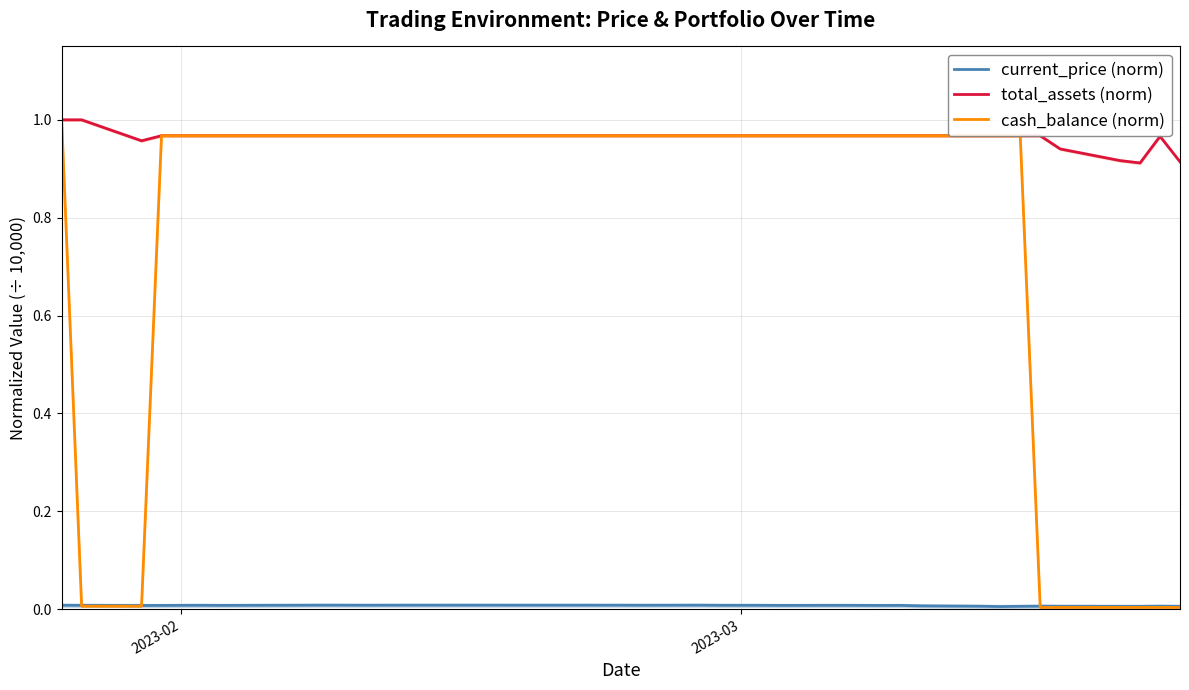

Count the number of data series in this chart.

3